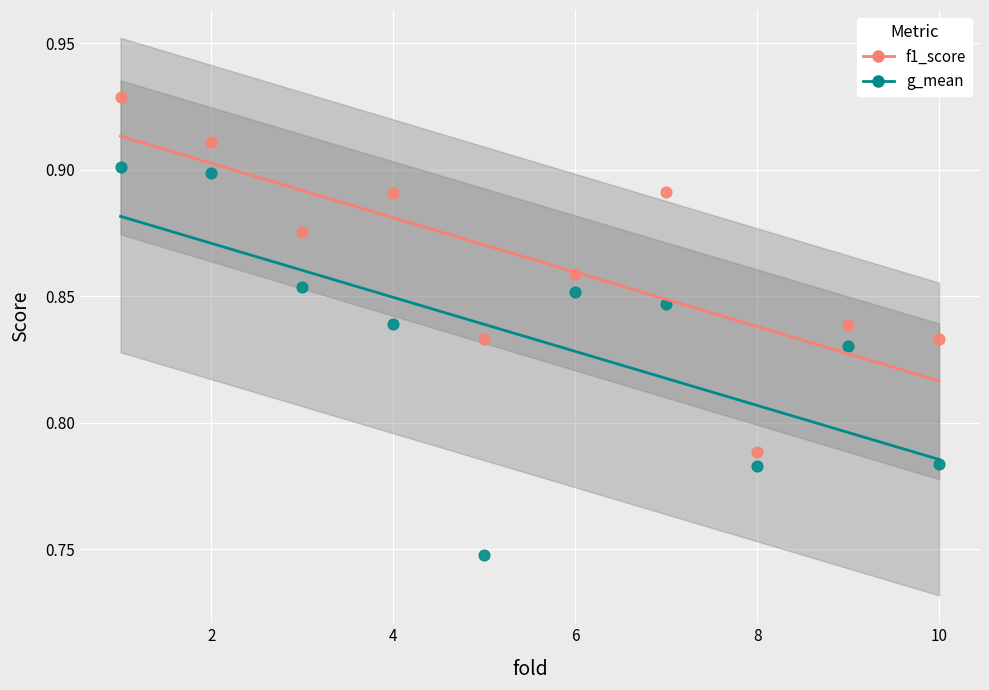

Which series has the largest Y range (max minus min)?

g_mean